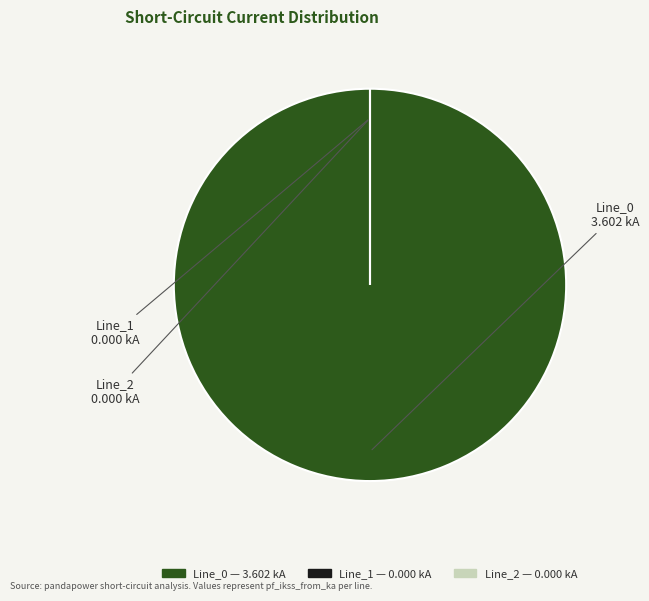

Which category has the biggest portion of the pie?

Line_0